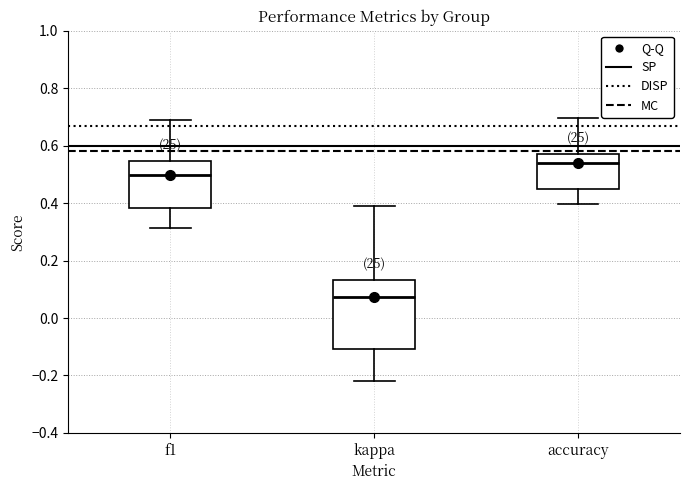

Where does the median line of the box for kappa sit on the y-axis? The values are not printed on the chart, so give them approximately, as read against the axis.

0.08